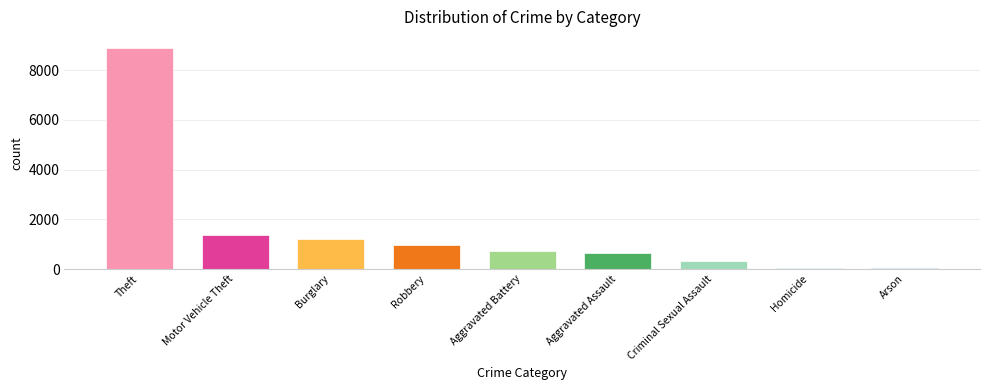

Which has a higher value, Arson or Robbery?

Robbery